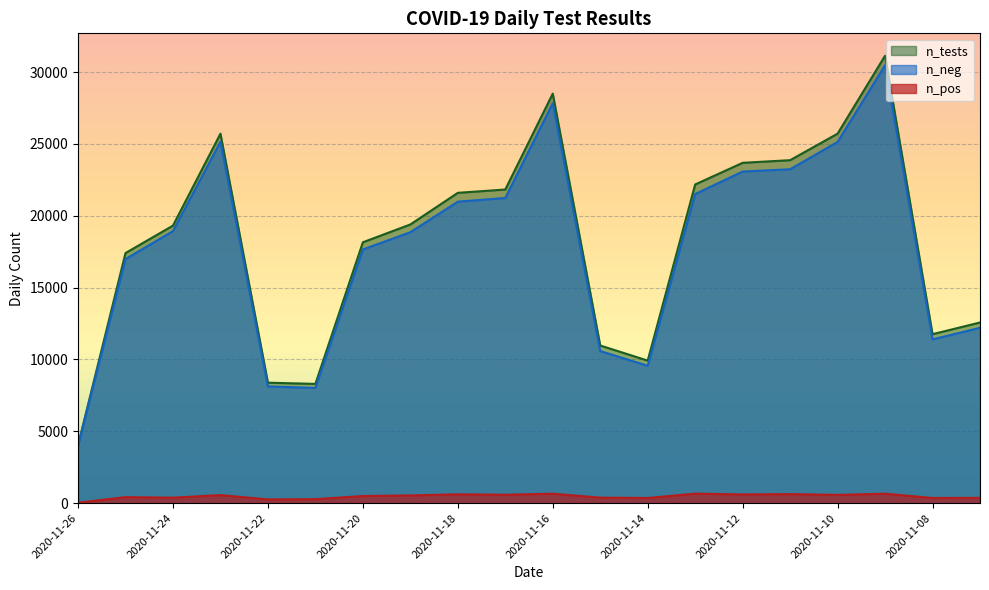

True or false: n_pos and n_neg intersect in this chart.

False